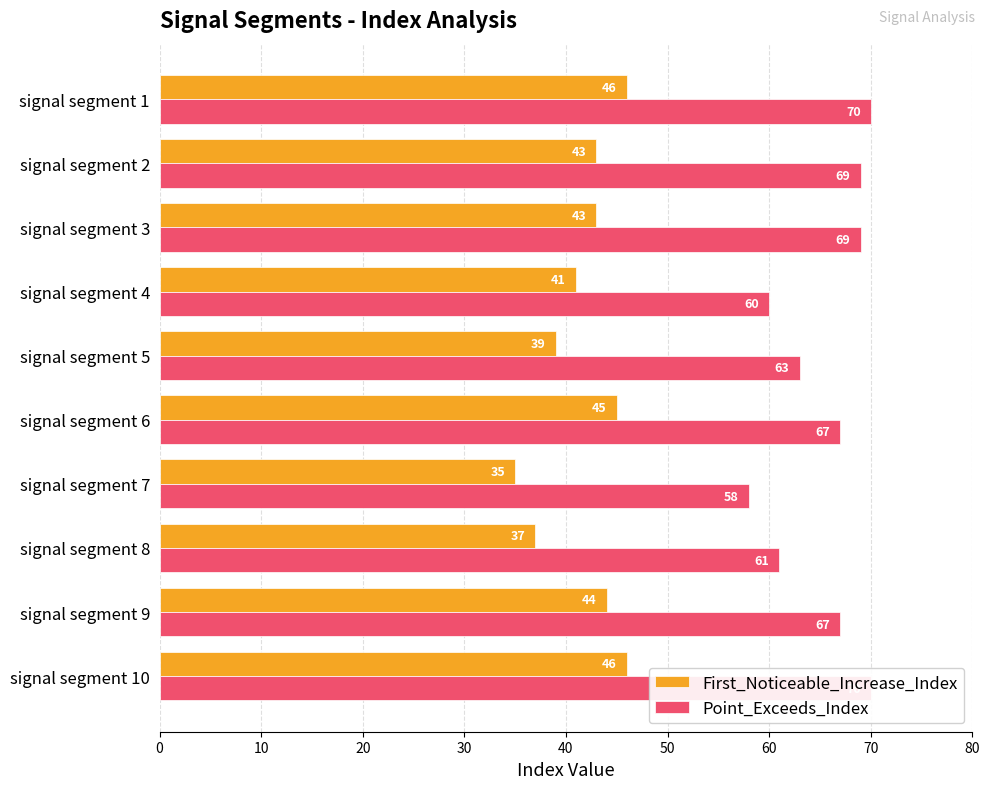

What is the sum of the First_Noticeable_Increase_Index values at signal segment 10 and signal segment 1?

92